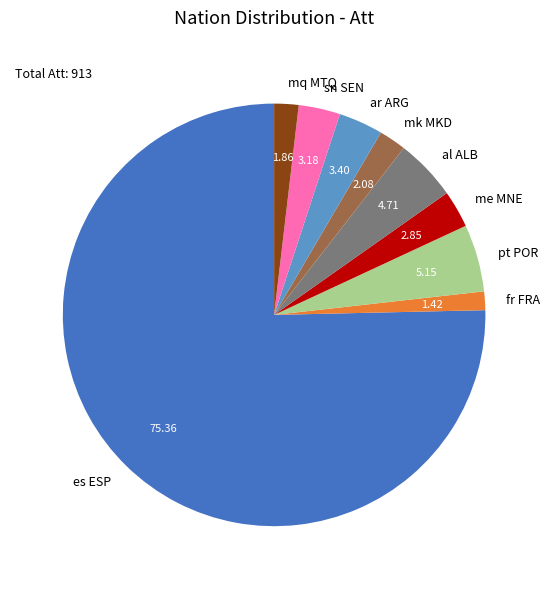

Which slice is the largest?

es ESP